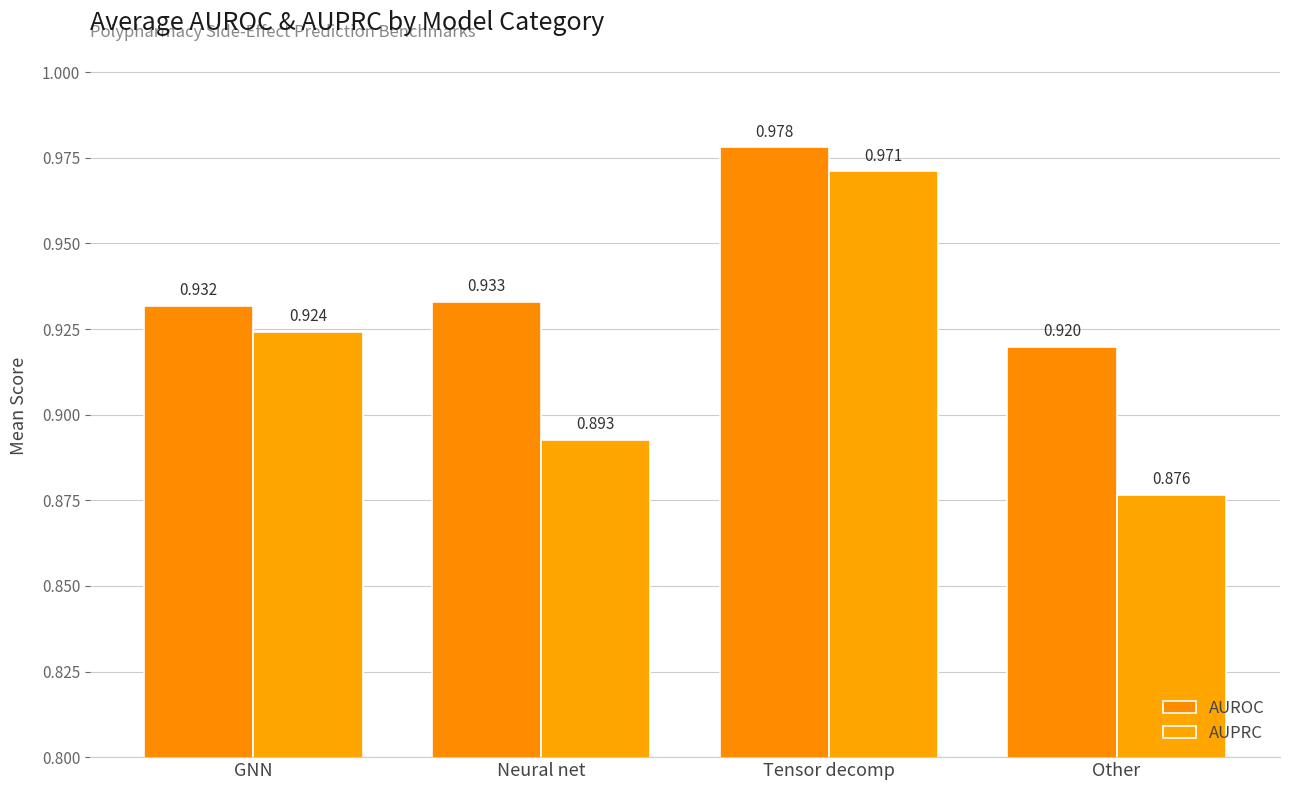

What is the average value of the AUROC series?

0.9